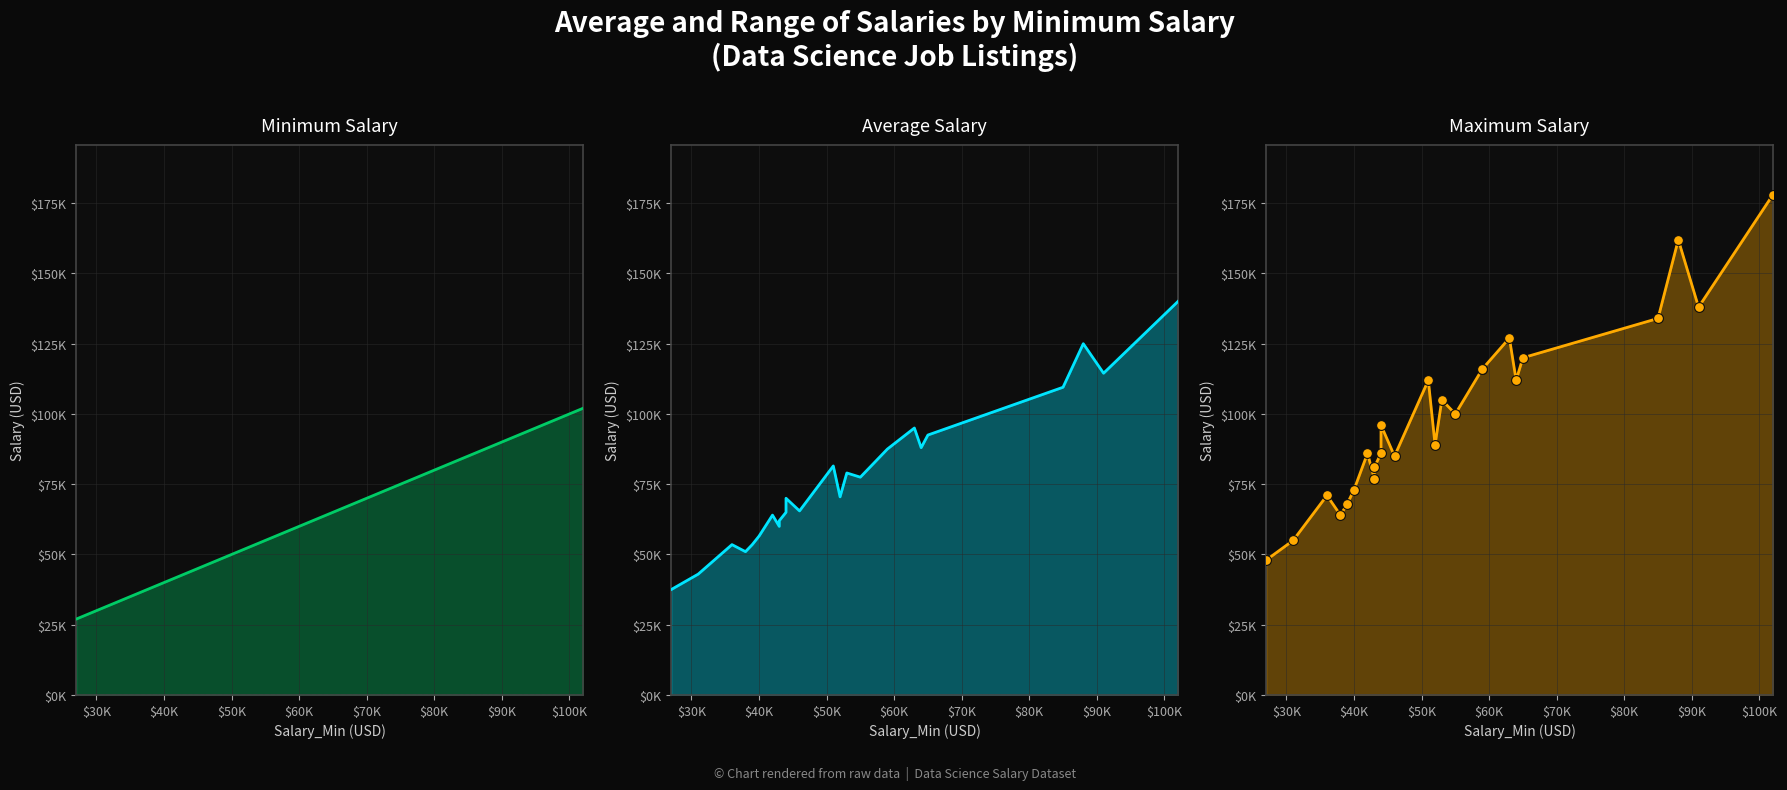

Which series has the largest Y range (max minus min)?

Salary_Max_line